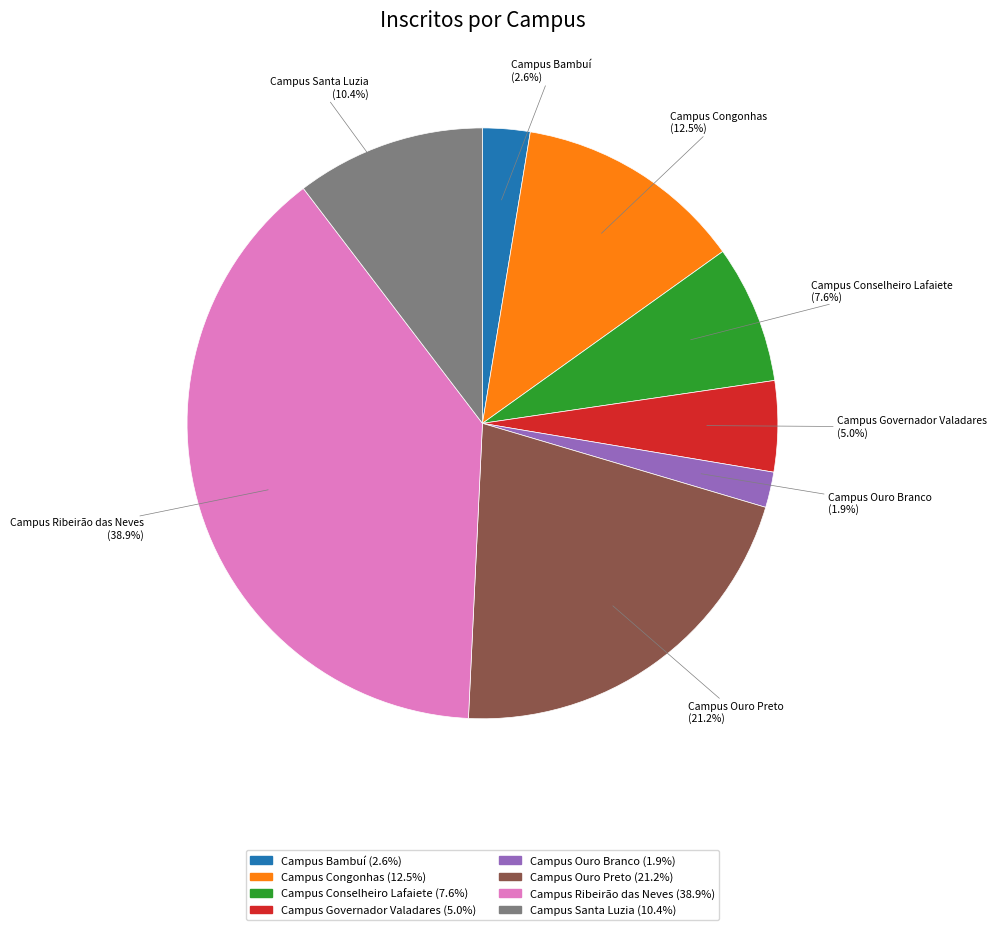

Rank the categories by value from lowest to highest.

Campus Ouro Branco, Campus Bambuí, Campus Governador Valadares, Campus Conselheiro Lafaiete, Campus Santa Luzia, Campus Congonhas, Campus Ouro Preto, Campus Ribeirão das Neves